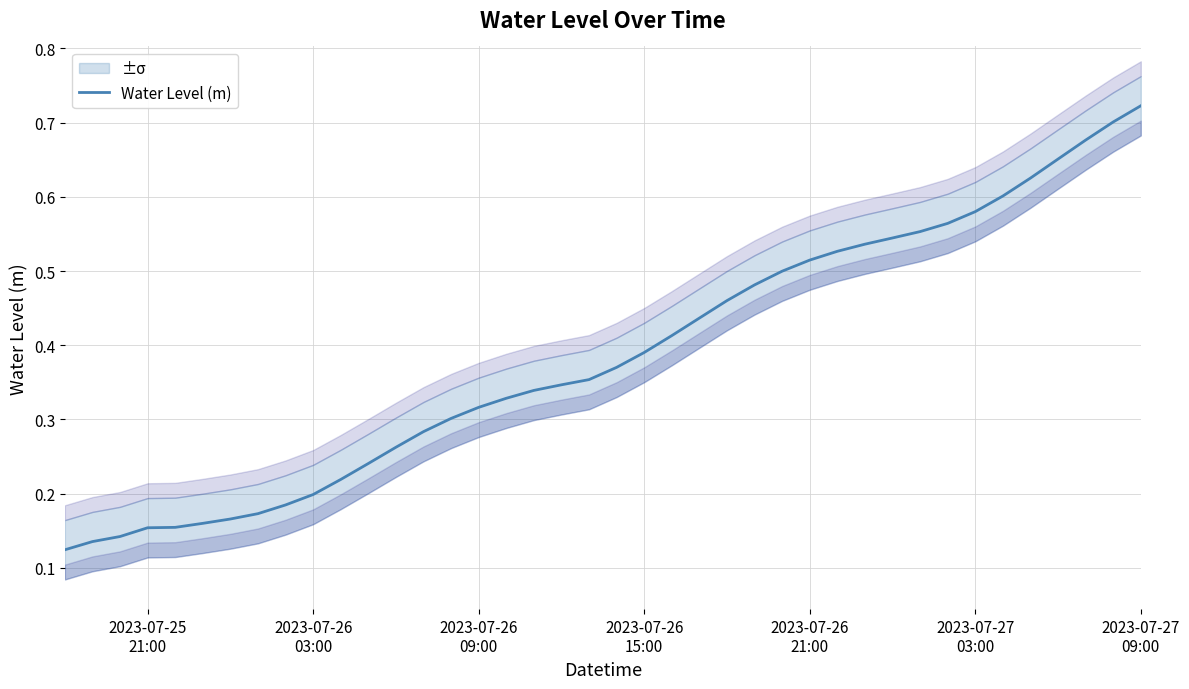

Reading left to right, what are all the values shown in this chart?

0.1	0.1	0.1	0.2	0.2	0.2	0.2	0.2	0.2	0.2	0.2	0.2	0.3	0.3	0.3	0.3	0.3	0.3	0.3	0.4	0.4	0.4	0.4	0.4	0.5	0.5	0.5	0.5	0.5	0.5	0.5	0.6	0.6	0.6	0.6	0.6	0.7	0.7	0.7	0.7